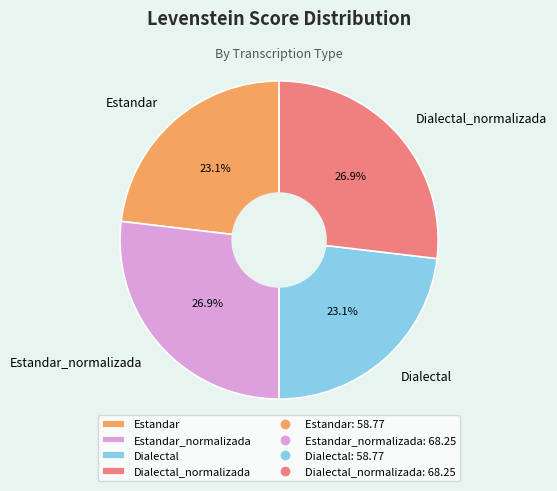

Is there a majority slice in this chart?

No